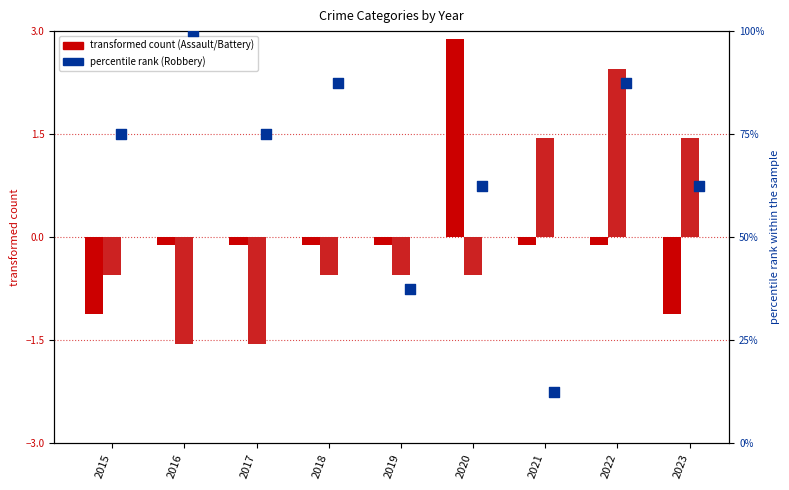

At how many categories does at least one series exceed 51?

7